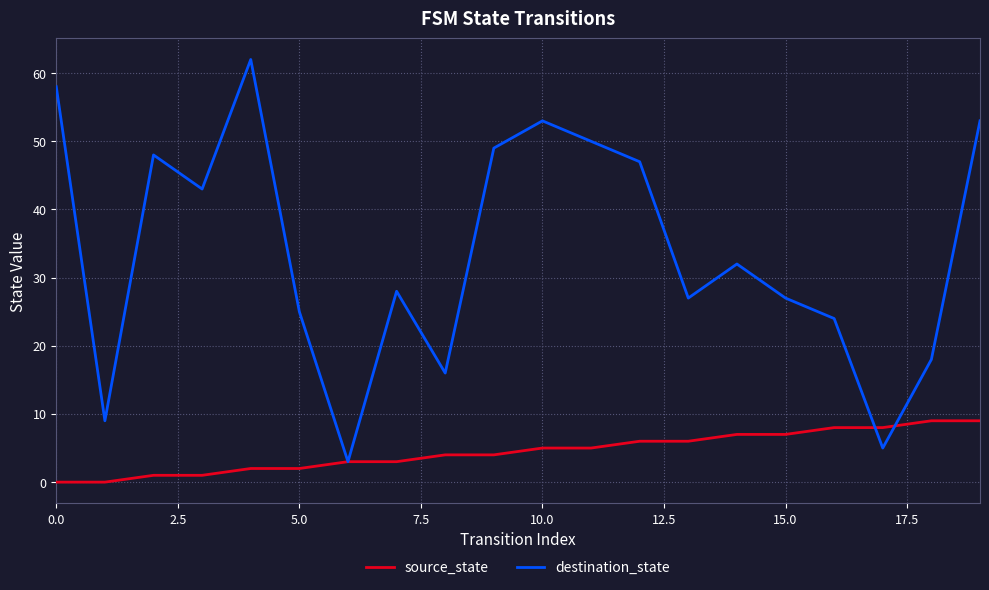

Which series has the widest spread of values?

destination_state